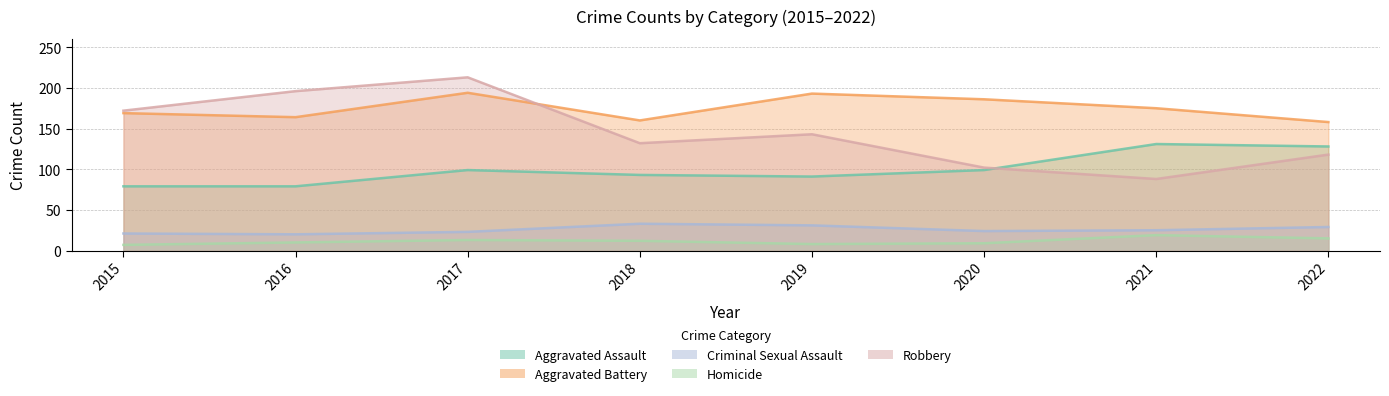

At how many categories does at least one series exceed 26?

8